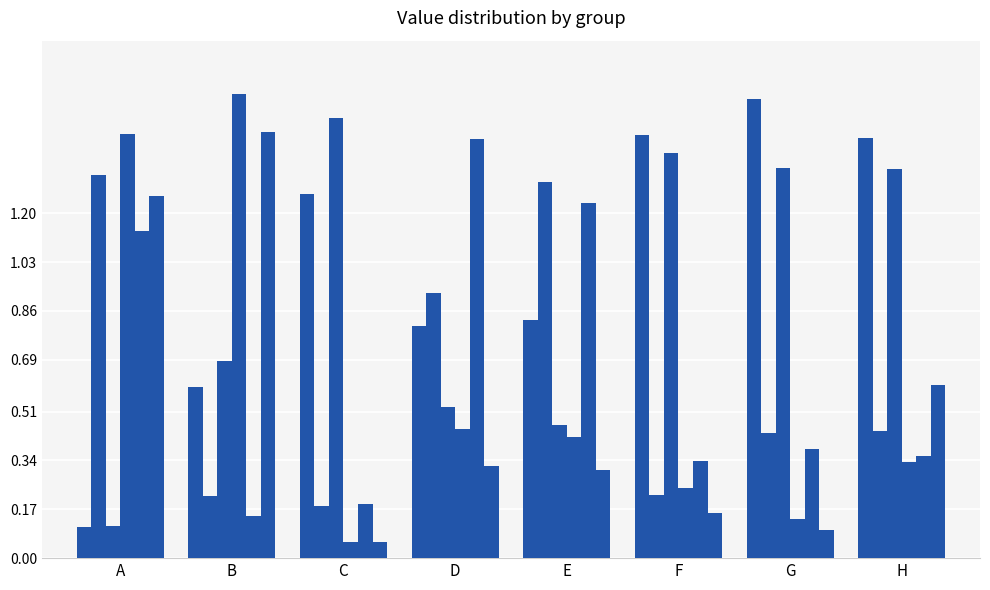

True or false: col_1 has a value of 0.6 at B.

True